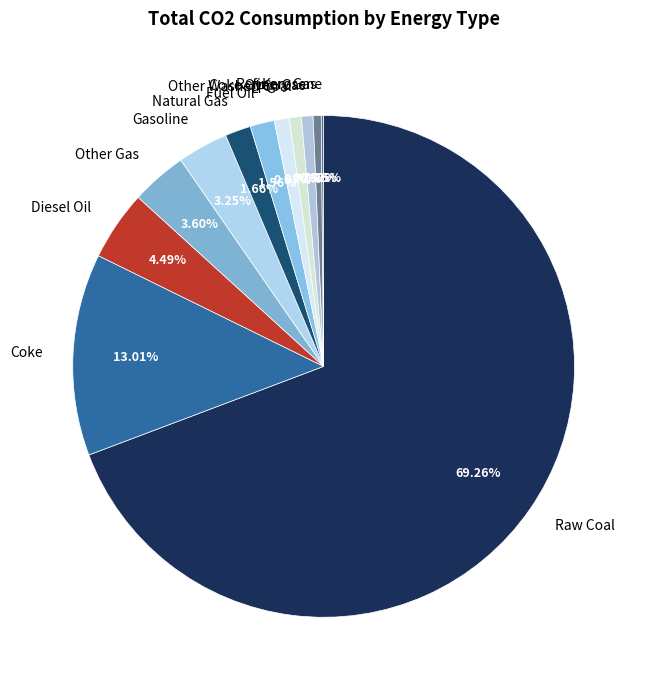

Does Coke represent more than half of the total?

No